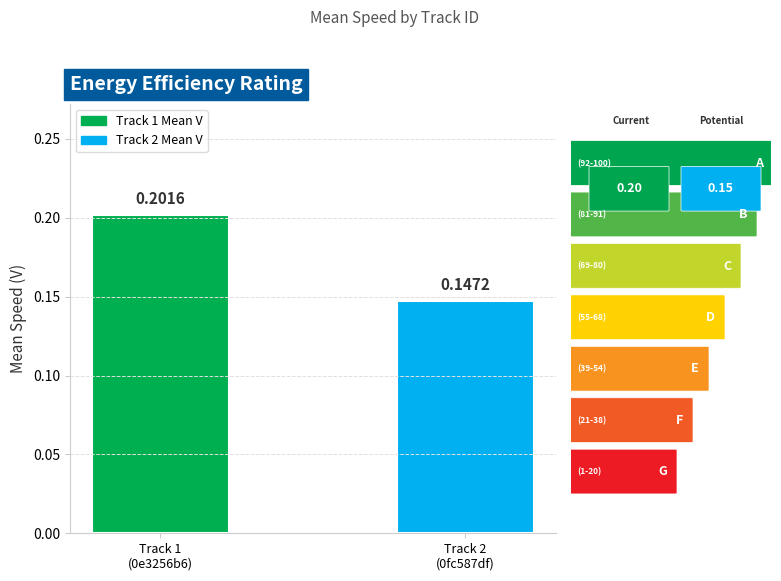

List the labels in order of value, largest first.

Track 1
(0e3256b6), Track 2
(0fc587df)